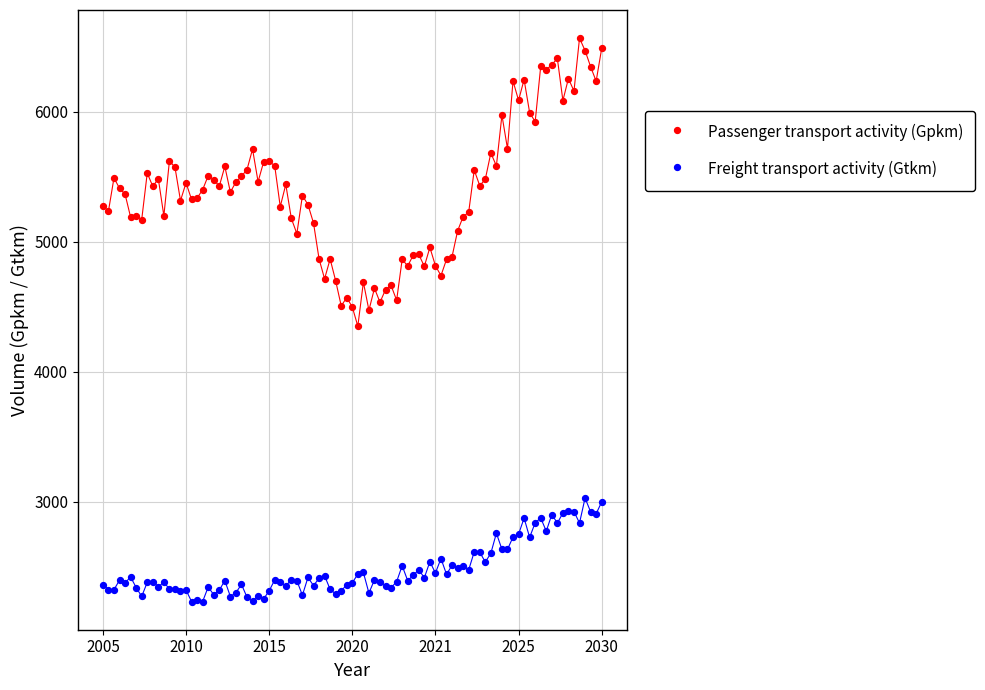

Which series contains the lowest Y value?

Freight transport activity (Gtkm)